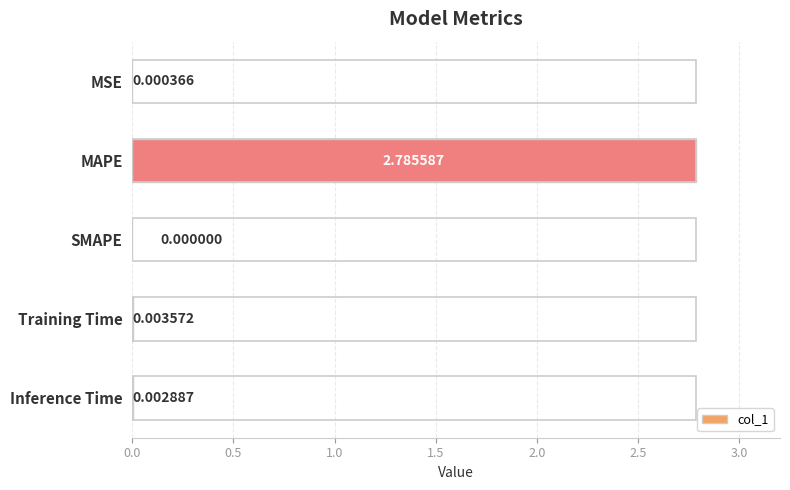

What is the change in value from MAPE to SMAPE?

-2.8